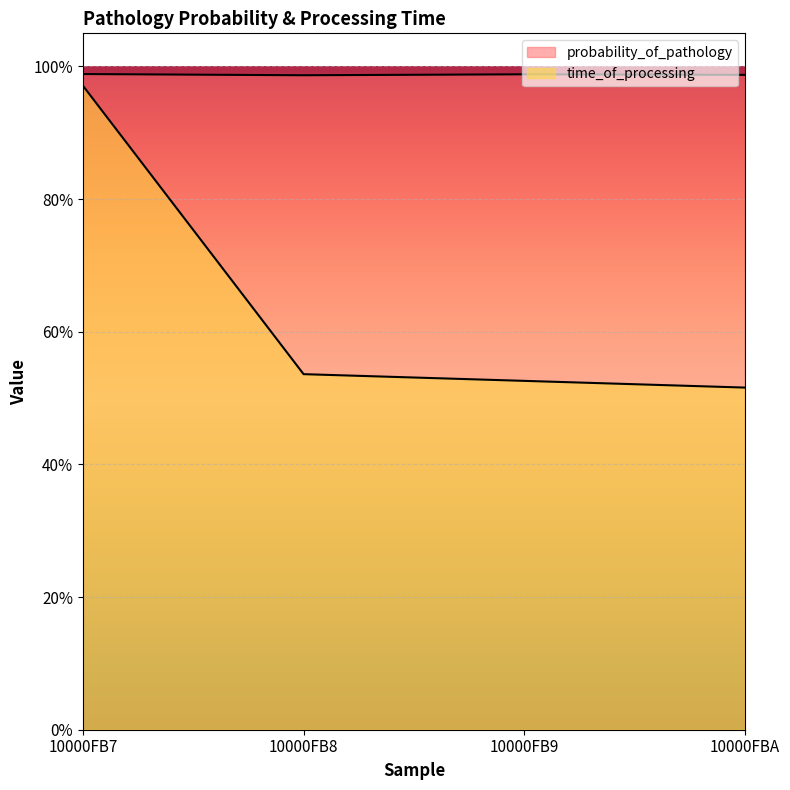

What position from the left is 10000FB8?

2